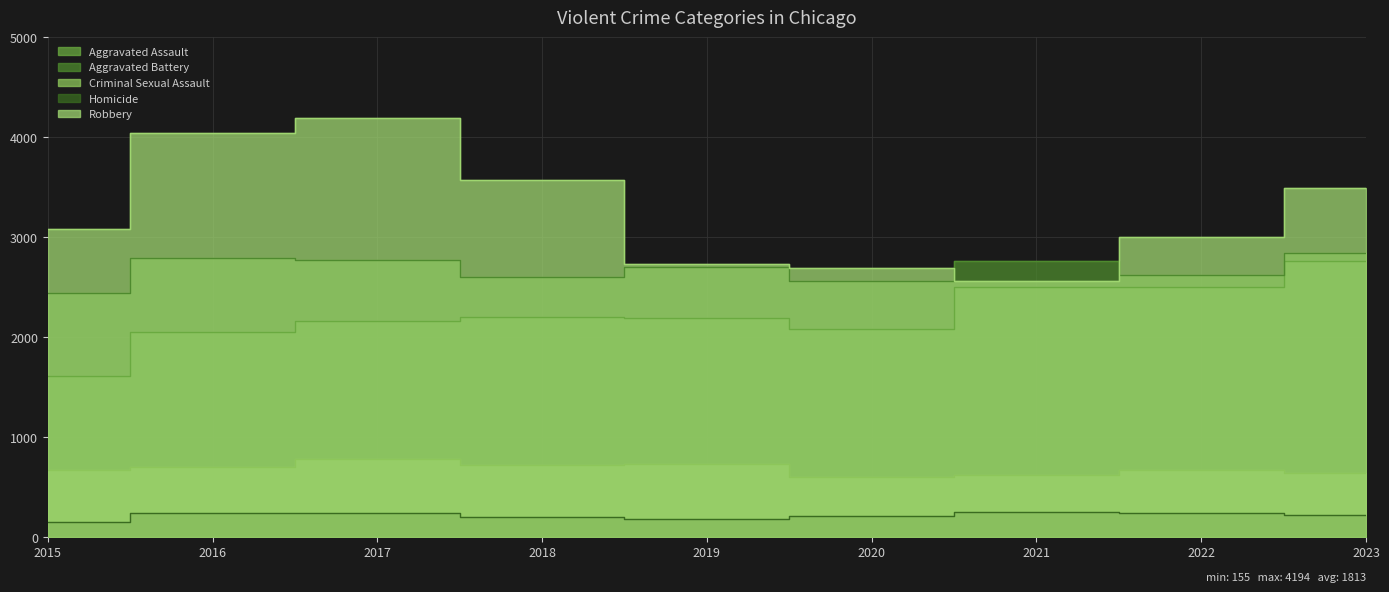

Reading right to left, transcribe all the data shown in this chart.

Aggravated Assault: 2023=2763	2022=2497	2021=2502	2020=2083	2019=2193	2018=2200	2017=2158	2016=2047	2015=1614
Aggravated Battery: 2023=2846	2022=2622	2021=2763	2020=2566	2019=2706	2018=2597	2017=2773	2016=2787	2015=2439
Criminal Sexual Assault: 2023=642	2022=668	2021=620	2020=605	2019=733	2018=724	2017=782	2016=704	2015=666
Homicide: 2023=220	2022=239	2021=248	2020=208	2019=177	2018=196	2017=236	2016=243	2015=155
Robbery: 2023=3489	2022=3001	2021=2561	2020=2689	2019=2727	2018=3572	2017=4194	2016=4040	2015=3086